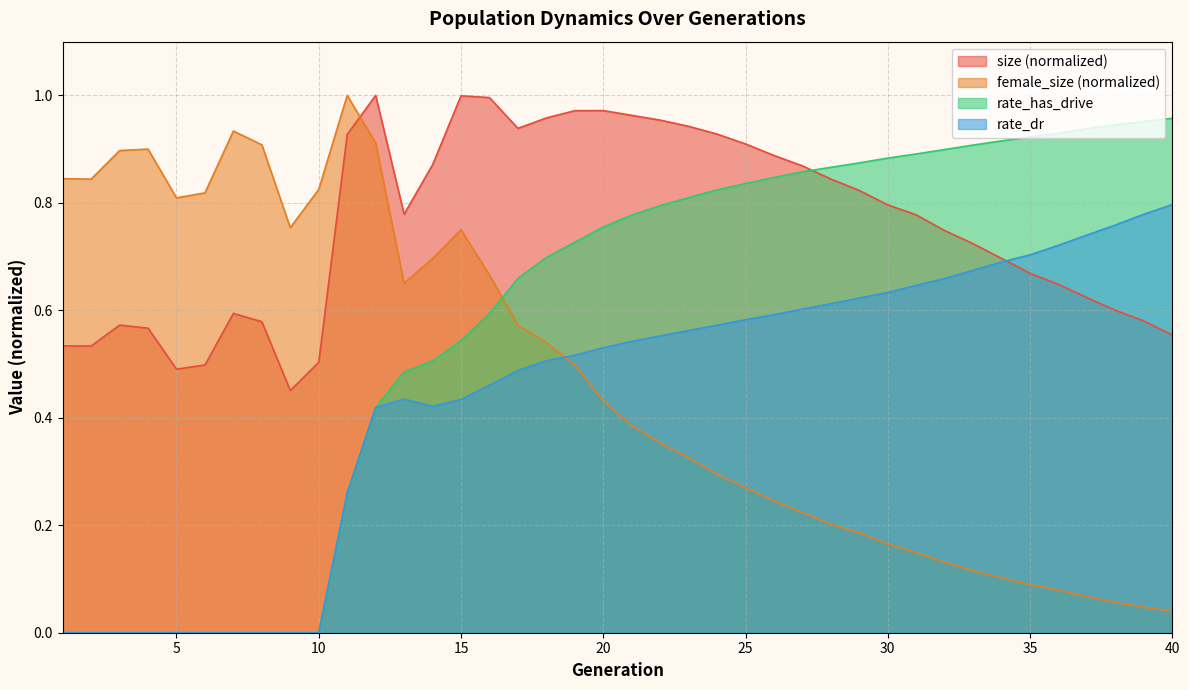

What are all the series names shown in the legend?

size (normalized), female_size (normalized), rate_has_drive, rate_dr